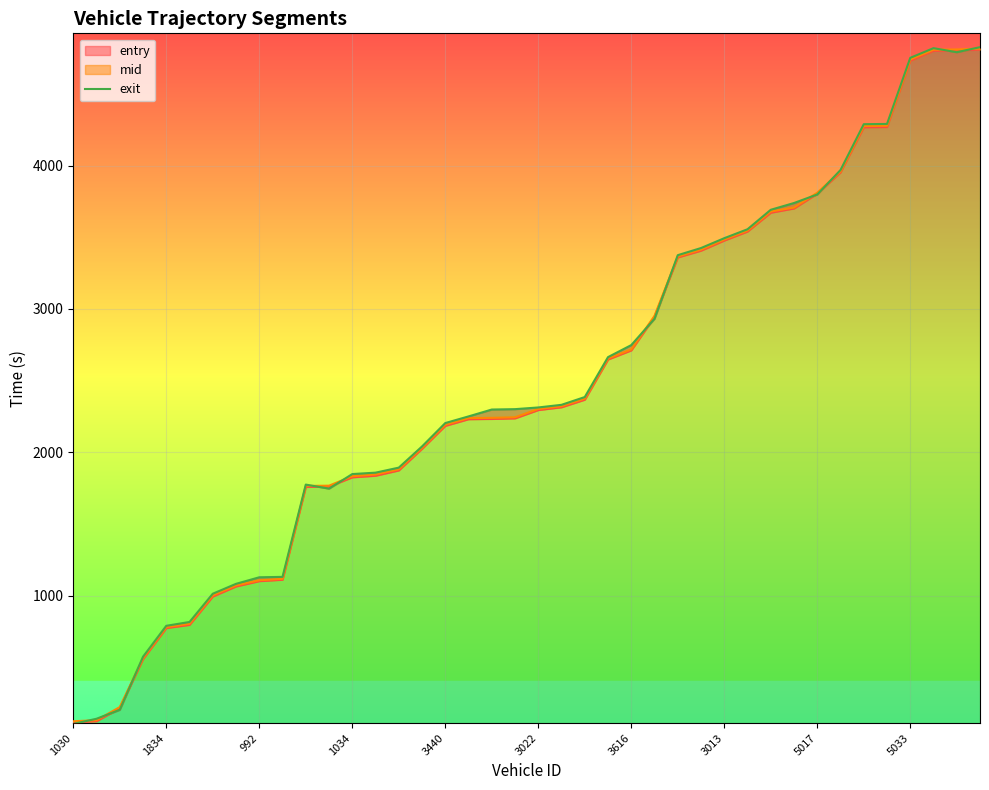

What is the value of the 36th point from the left?

4290.0